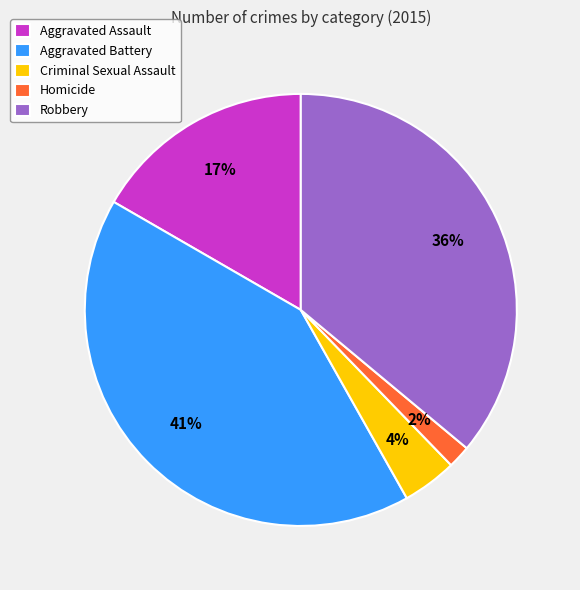

To the nearest percent, what is the average slice percentage?

20%